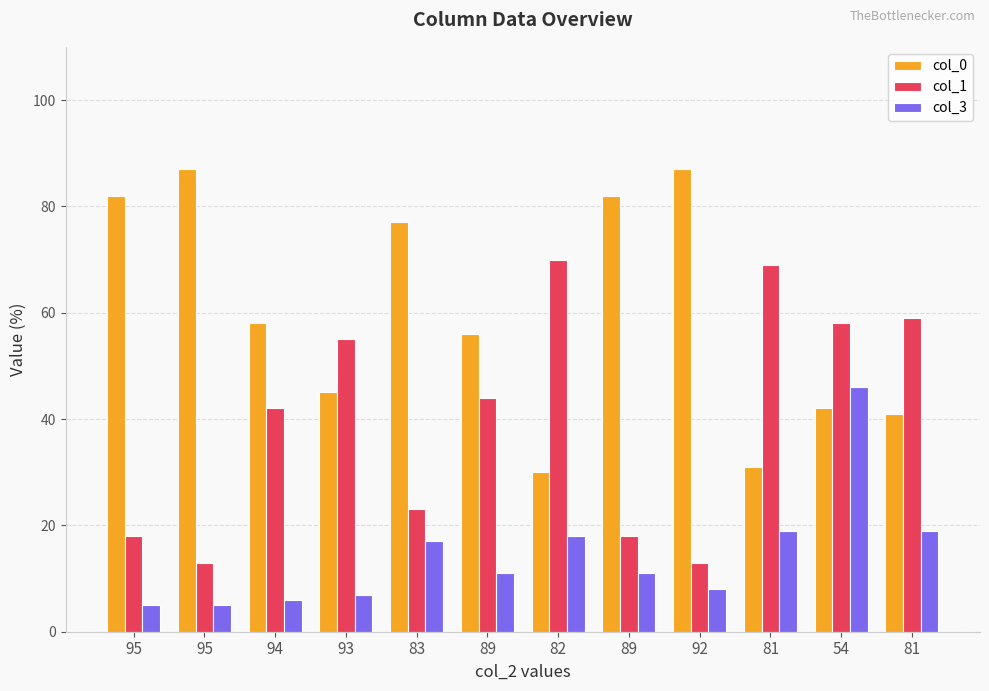

At which category is the sum across all series the highest?

54